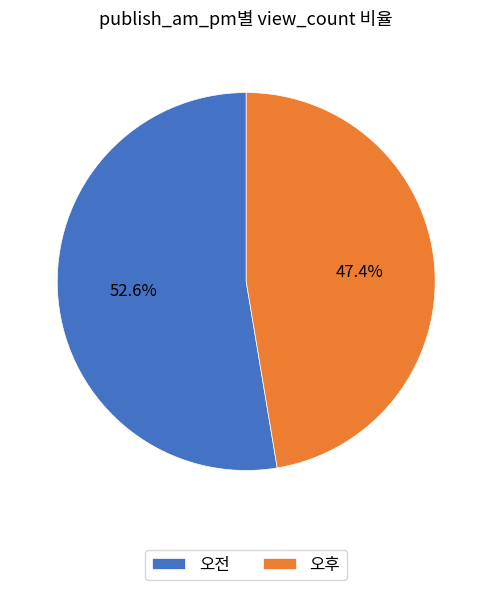

Count the number of slices in the pie.

2